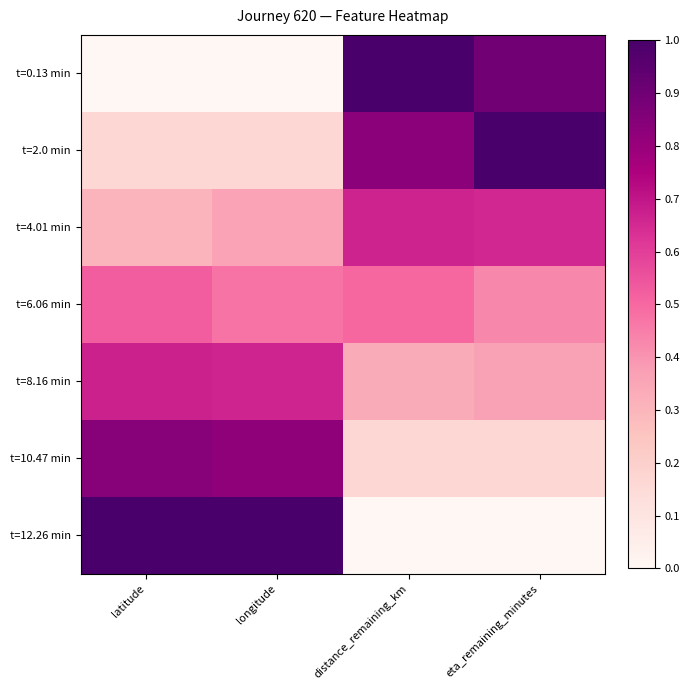

Between distance_remaining_km and longitude, which is larger?

distance_remaining_km